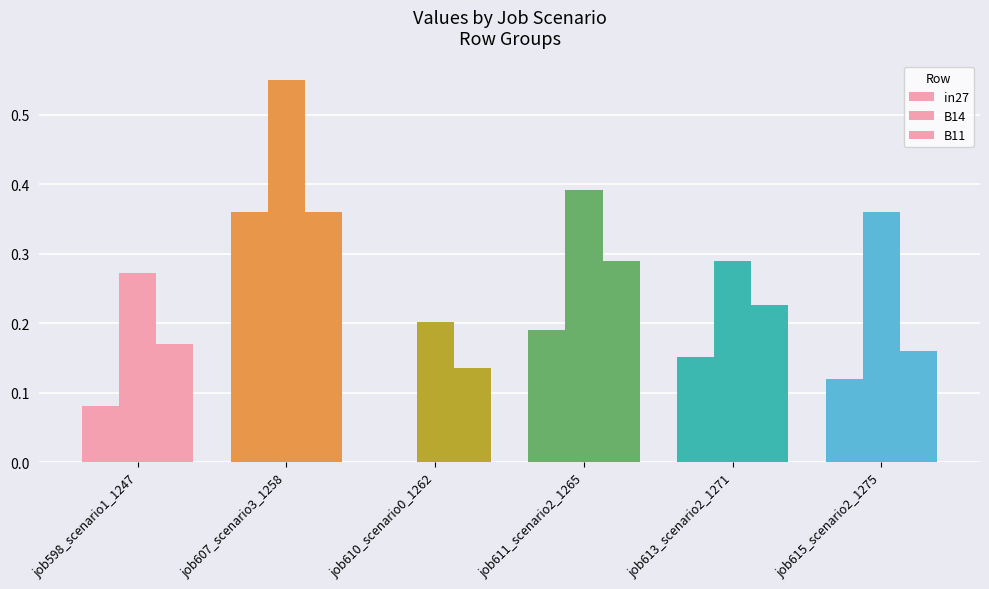

What is the label of the 2nd bar from the left?

job607_scenario3_1258